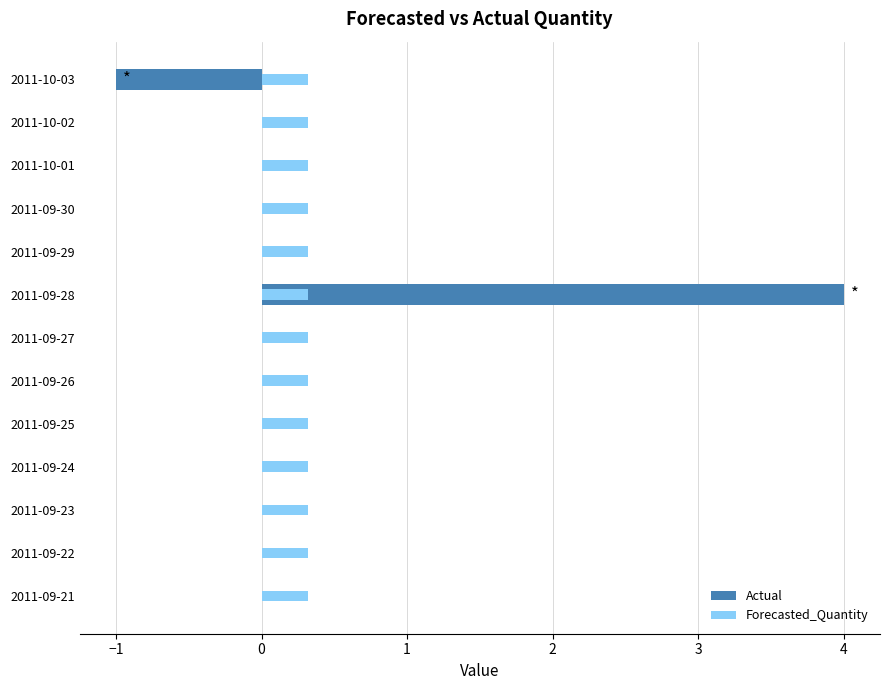

Is the value of Actual at 2 greater than the value of Forecasted_Quantity at 9?

No